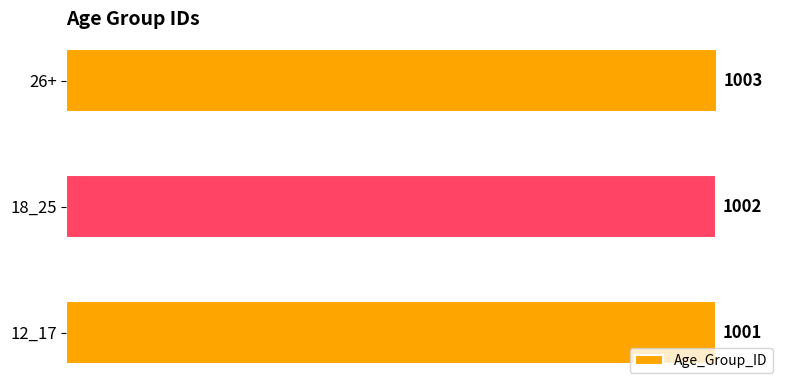

List the labels in order of value, largest first.

26+, 18_25, 12_17